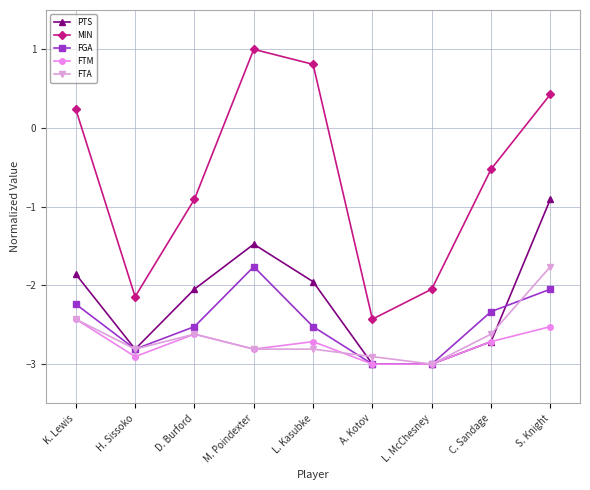

What is the greatest value displayed?

1.0